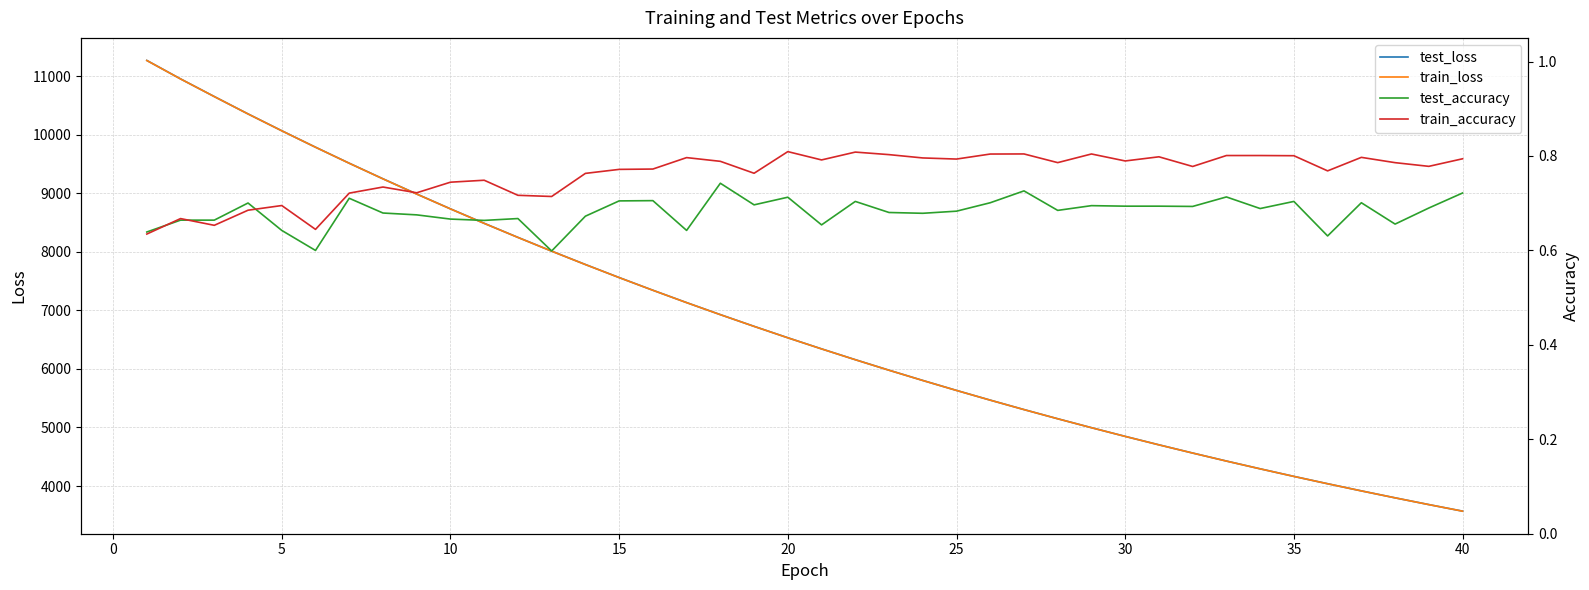

Reading right to left, transcribe all the data shown in this chart.

test_loss: 3570.4	3682.6	3797.9	3916.7	4038.9	4164.3	4293.7	4426.5	4563.3	4703.6	4847.9	4996.5	5149.0	5305.9	5467.2	5633.1	5803.5	5978.4	6158.2	6342.9	6532.7	6727.9	6927.9	7133.5	7344.6	7561.5	7784.3	8012.9	8247.7	8488.1	8735.2	8988.8	9248.5	9514.9	9788.6	10069.6	10357.2	10654.0	10955.4	11271.1
train_loss: 3569.8	3682.0	3797.4	3916.2	4038.3	4163.8	4293.0	4425.8	4562.6	4702.8	4847.3	4995.7	5148.4	5305.2	5466.5	5632.4	5802.6	5977.6	6157.3	6342.1	6531.9	6727.1	6927.1	7132.6	7343.9	7560.7	7783.3	8012.0	8246.6	8487.0	8734.1	8987.7	9247.4	9513.9	9787.9	10068.6	10356.3	10652.9	10954.5	11269.7
test_accuracy: 0.7	0.7	0.7	0.7	0.6	0.7	0.7	0.7	0.7	0.7	0.7	0.7	0.7	0.7	0.7	0.7	0.7	0.7	0.7	0.7	0.7	0.7	0.7	0.6	0.7	0.7	0.7	0.6	0.7	0.7	0.7	0.7	0.7	0.7	0.6	0.6	0.7	0.7	0.7	0.6
train_accuracy: 0.8	0.8	0.8	0.8	0.8	0.8	0.8	0.8	0.8	0.8	0.8	0.8	0.8	0.8	0.8	0.8	0.8	0.8	0.8	0.8	0.8	0.8	0.8	0.8	0.8	0.8	0.8	0.7	0.7	0.7	0.7	0.7	0.7	0.7	0.6	0.7	0.7	0.7	0.7	0.6